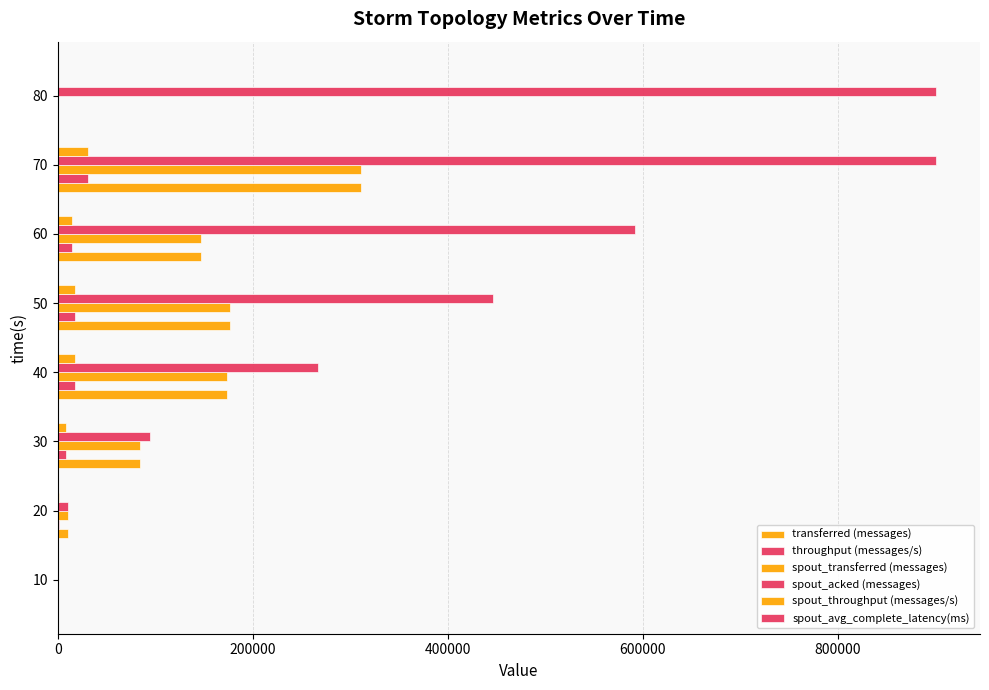

Which series has the largest total across all categories?

spout_acked (messages)